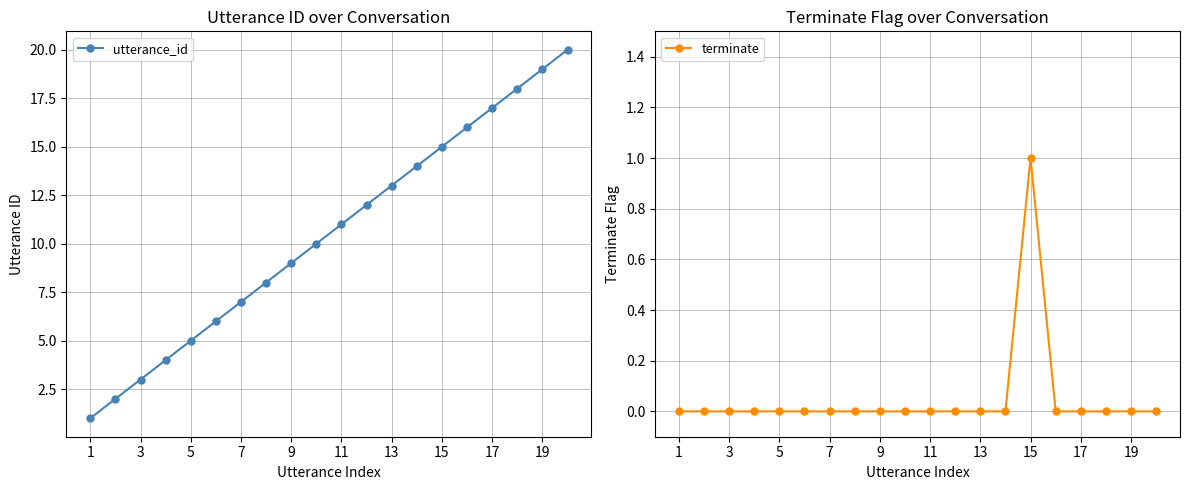

What is the difference between the highest and lowest values at 1?

1